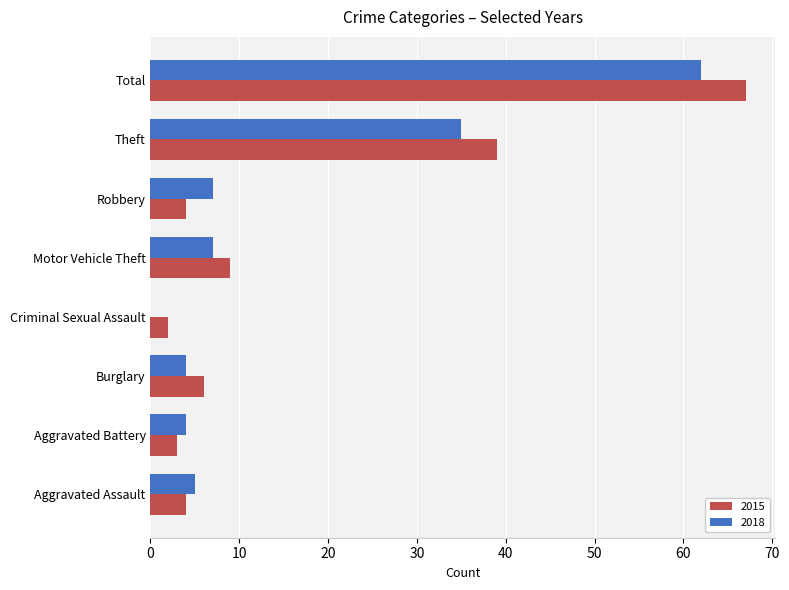

Which series changed the most between Aggravated Assault and Motor Vehicle Theft?

2015